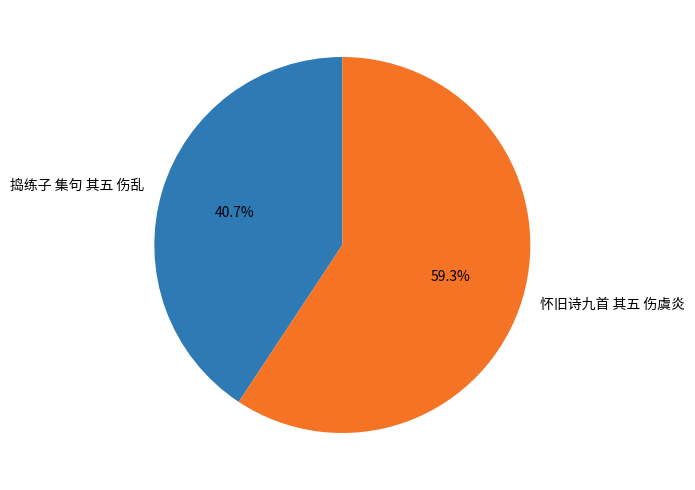

Rank the categories by value from highest to lowest.

怀旧诗九首 其五 伤虞炎, 捣练子 集句 其五 伤乱